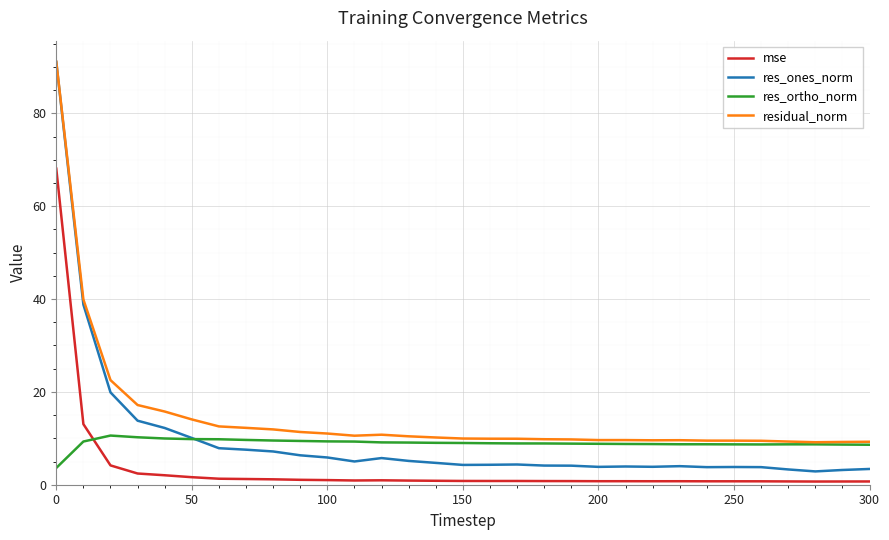

Which series has the widest spread of values?

res_ones_norm